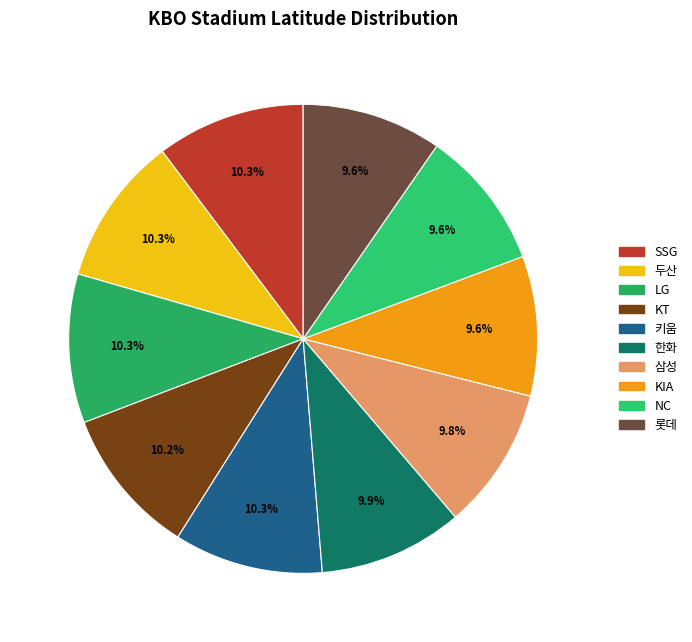

How much of the chart is everything except NC?

90.4%